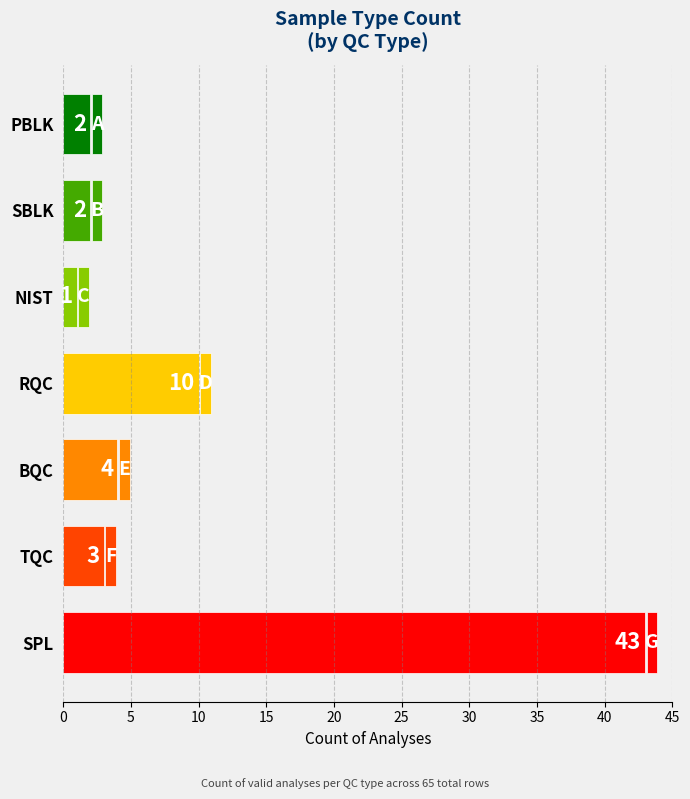

The value at NIST is 1. True or false?

True